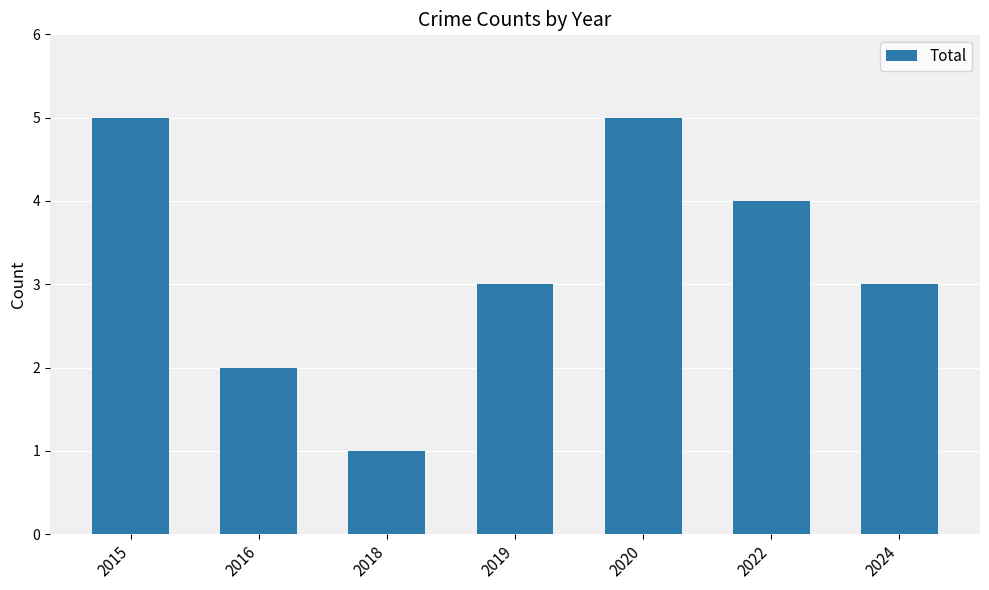

Is it true that the value at 2024 is 5?

False